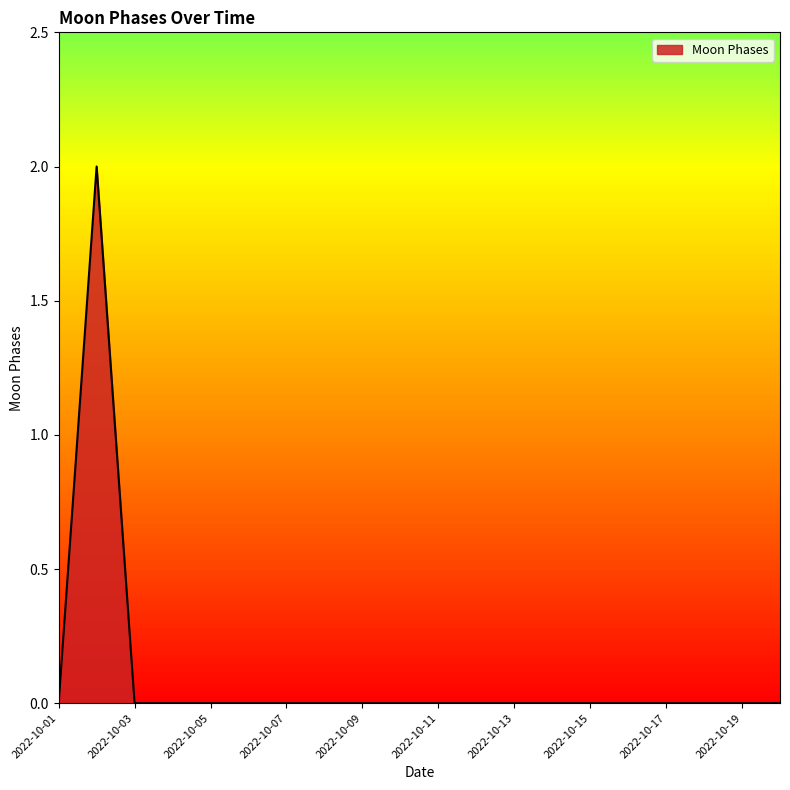

Does the chart have visible grid lines?

No